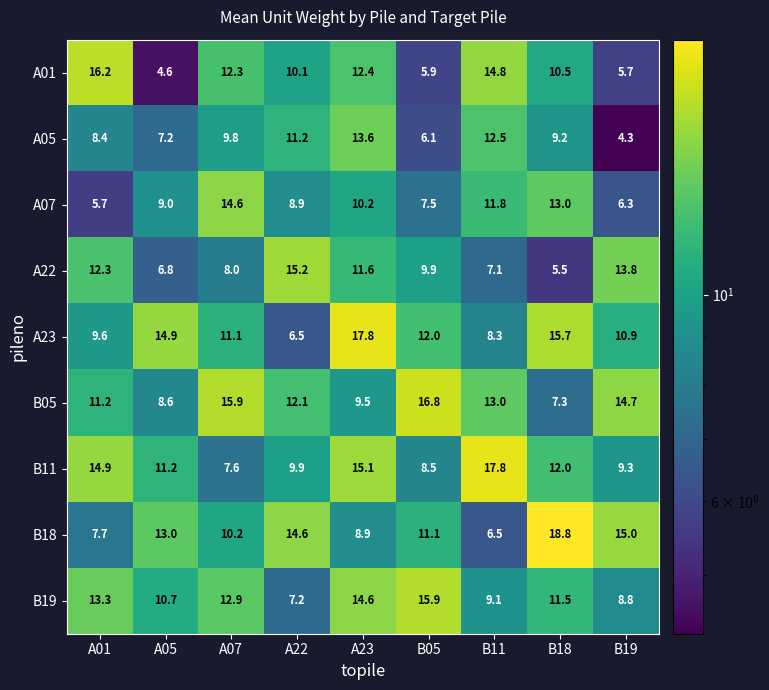

Which series has the largest total across all categories?

B05